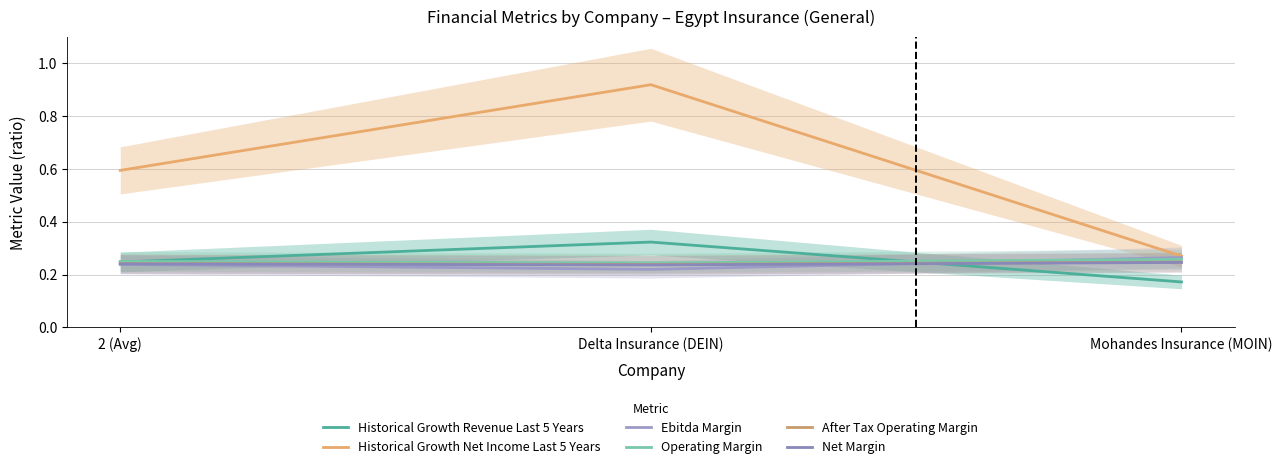

At which category is the sum across all series the highest?

Delta Insurance (DEIN)